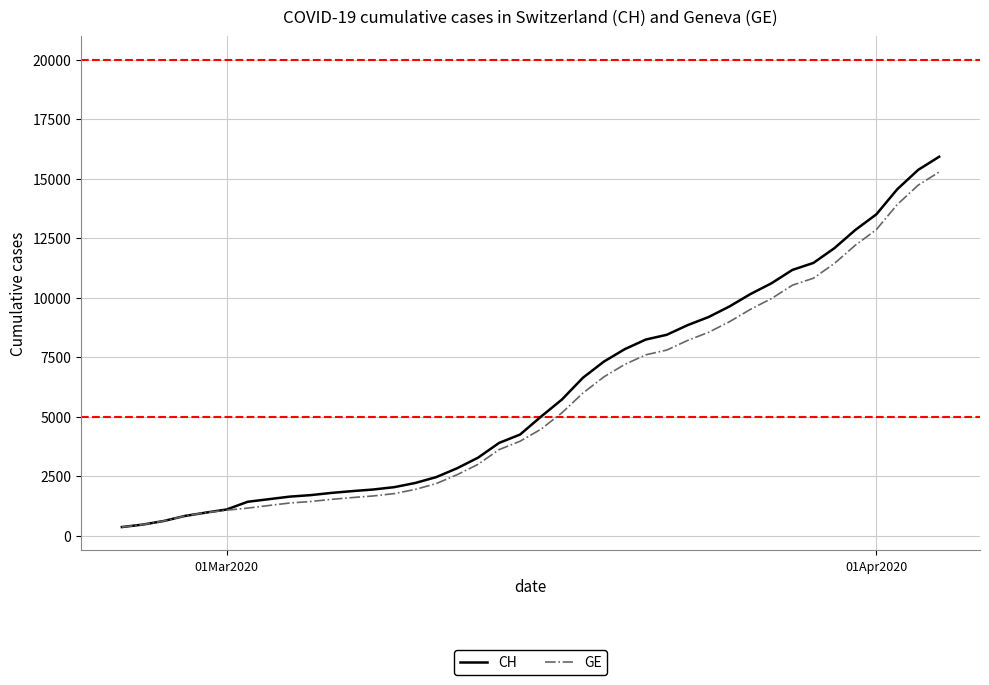

What is the greatest value displayed?

15926